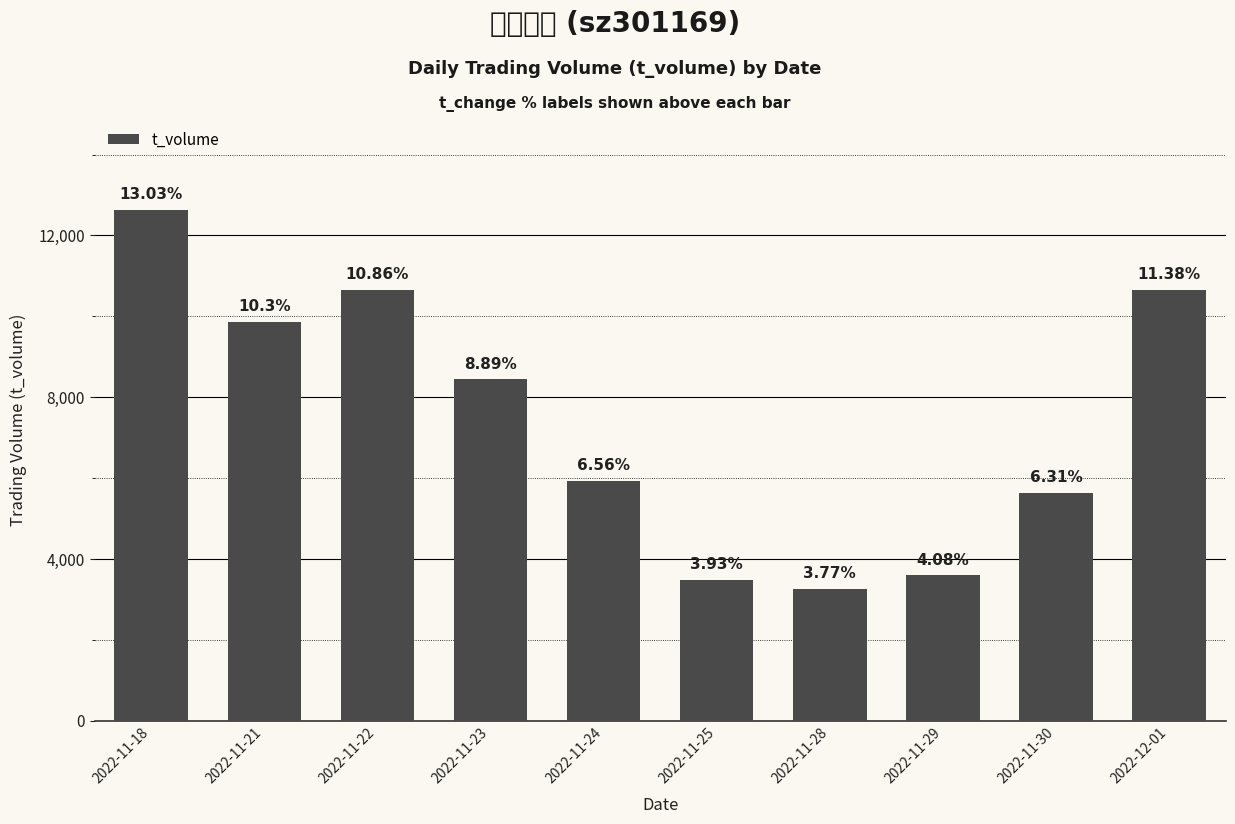

Reading left to right, transcribe all the data shown in this chart.

2022-11-18=12640	2022-11-21=9860	2022-11-22=10653	2022-11-23=8441	2022-11-24=5931	2022-11-25=3482	2022-11-28=3263	2022-11-29=3591	2022-11-30=5630	2022-12-01=10658